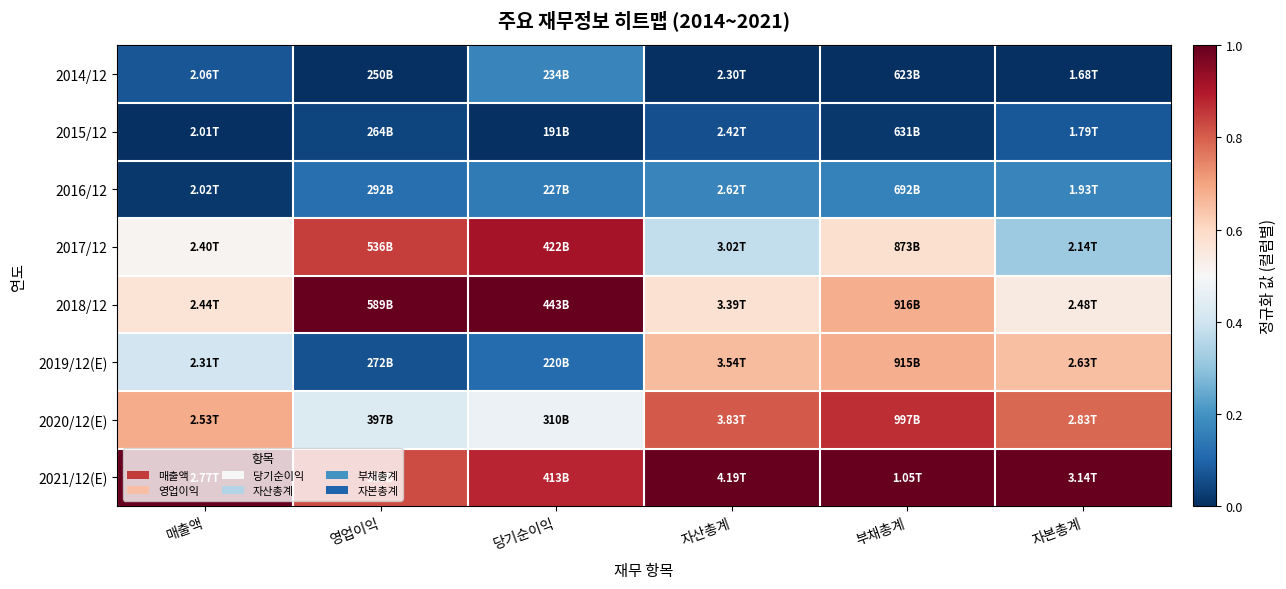

What is the spread (max minus min) of values at 영업이익?

1.0